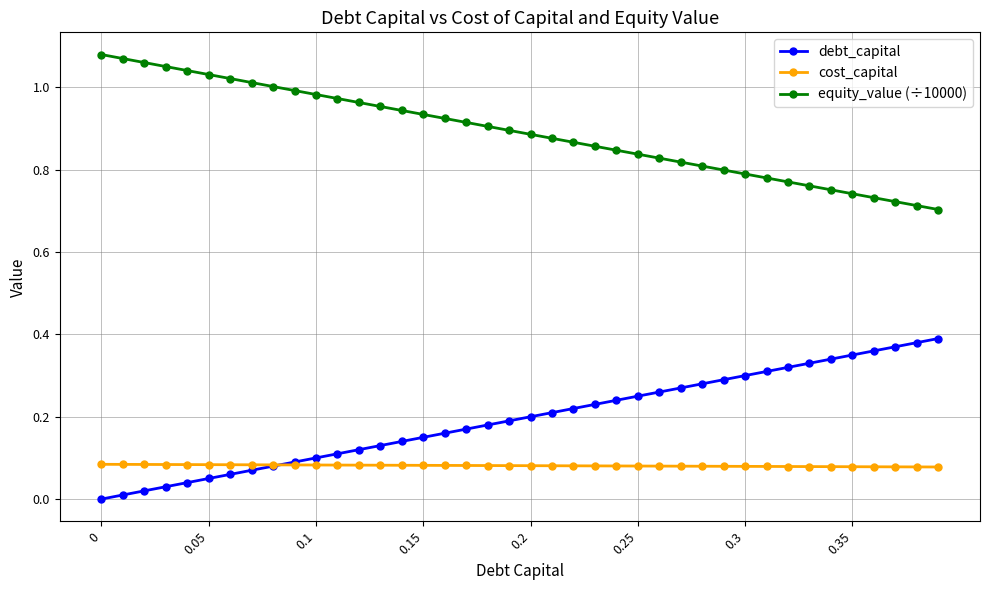

Rank the series by their maximum value, from highest to lowest.

equity_value (÷10000), debt_capital, cost_capital